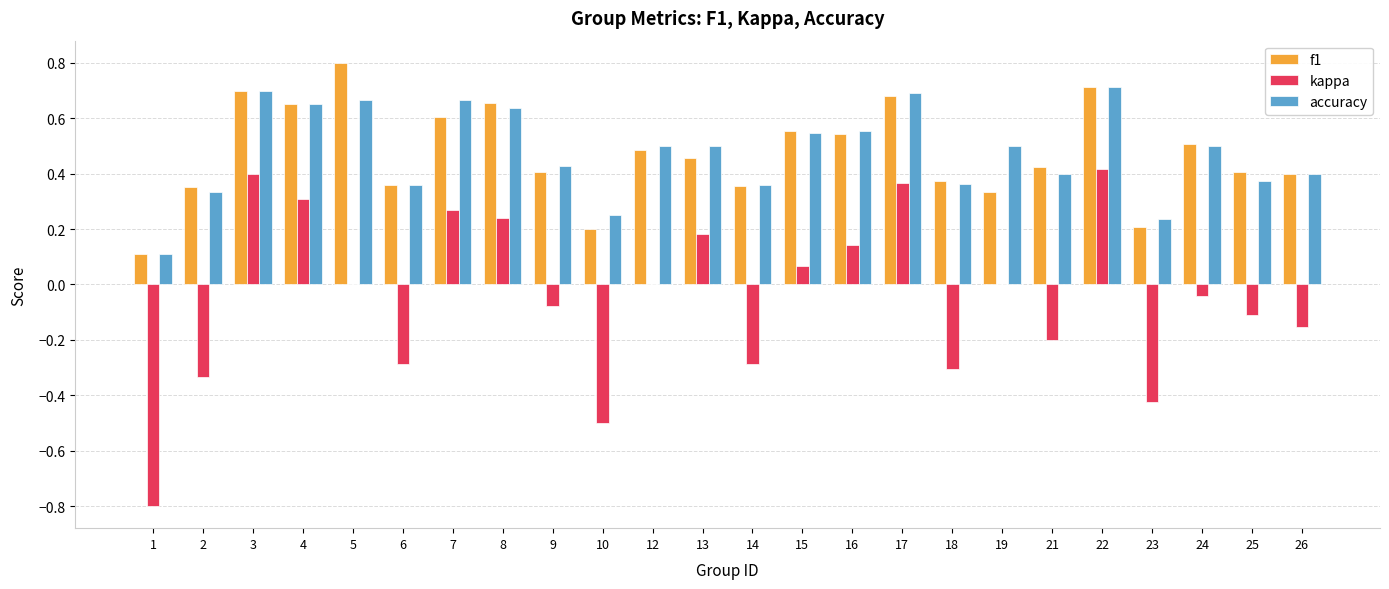

Between 12 and 18, which series saw the biggest shift?

kappa